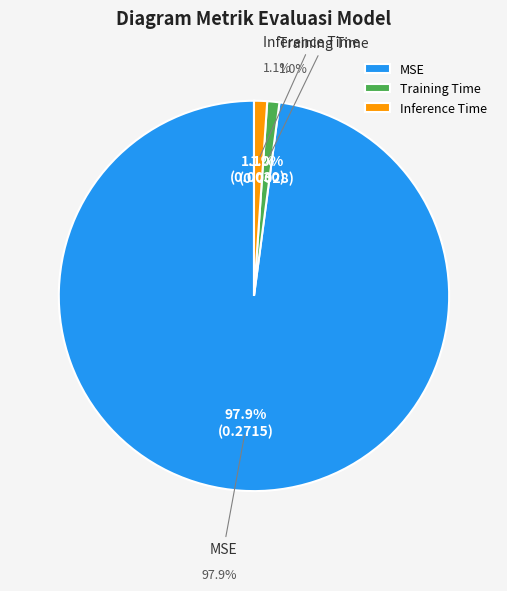

To the nearest percent, what portion does Training Time represent?

1%